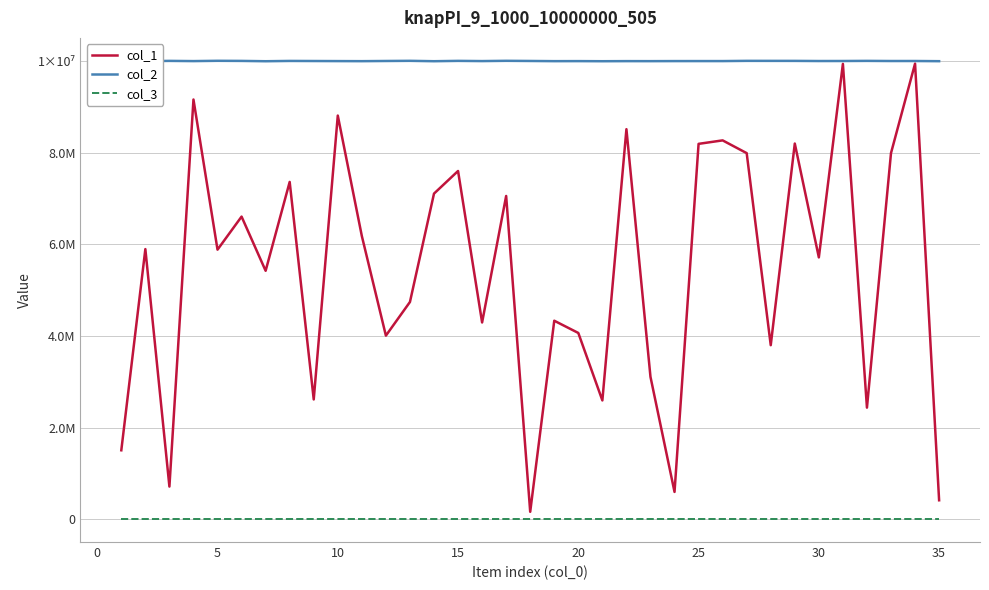

What is the minimum value shown in the chart?

1